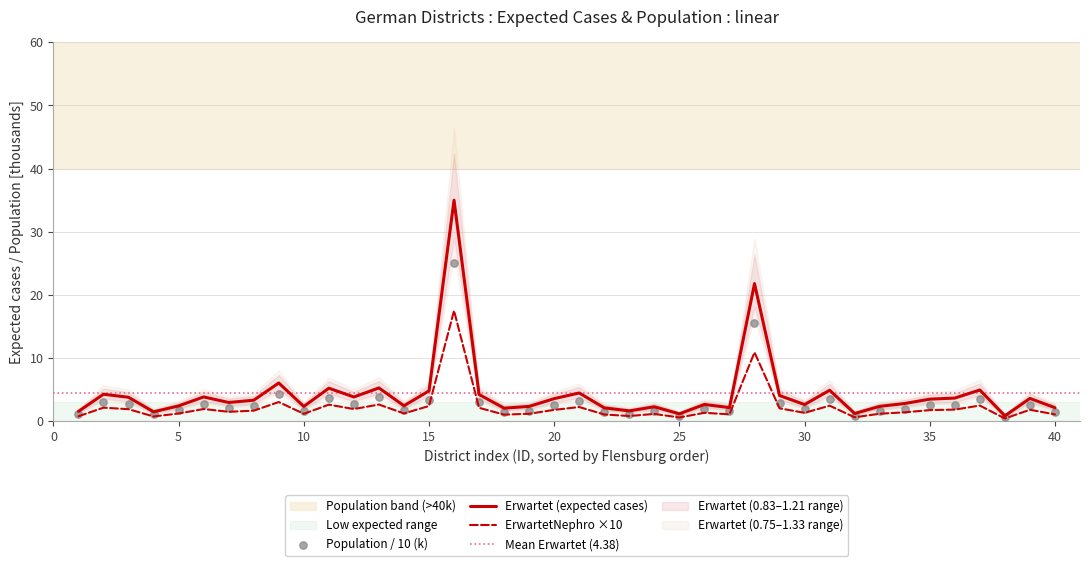

At how many categories does at least one series exceed 27?

1